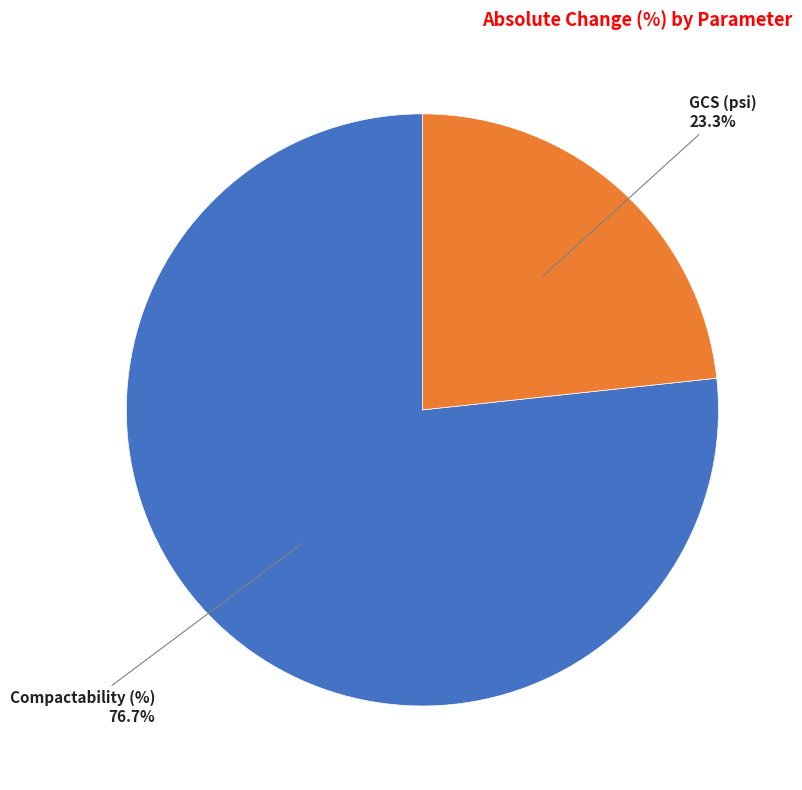

Does any single category account for the majority?

Yes